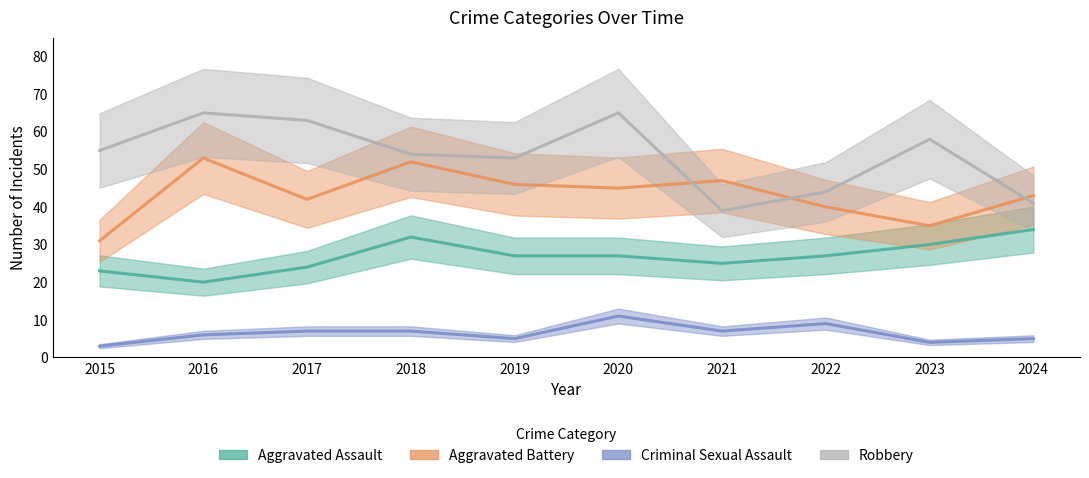

Between 2018 and 2020, which series saw the biggest shift?

Robbery